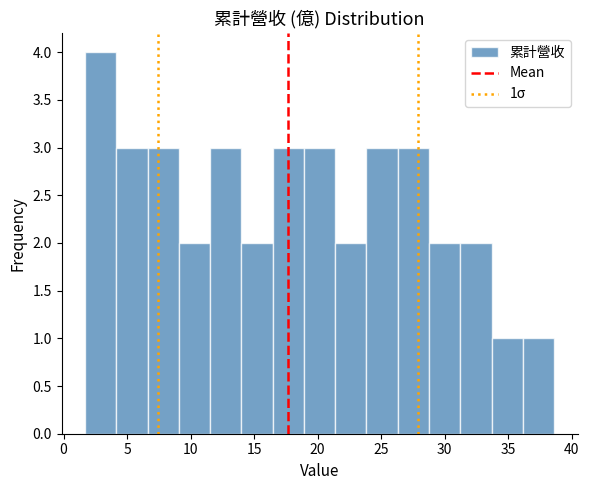

Which range on the x-axis has the tallest bar?

1.5 to 4.0